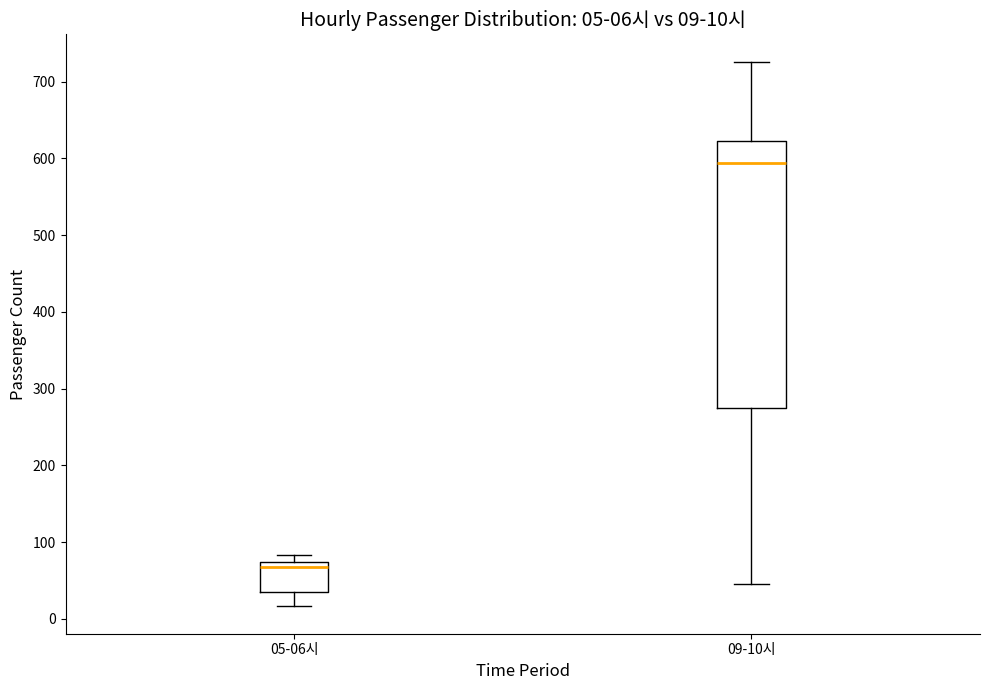

Comparing the boxes themselves (not the whiskers), which one is the tallest?

09-10시